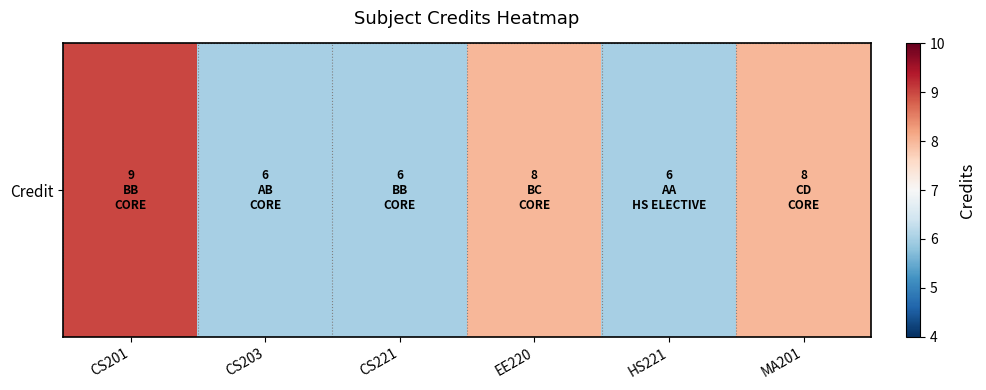

At which label does the data first exceed 8?

CS201